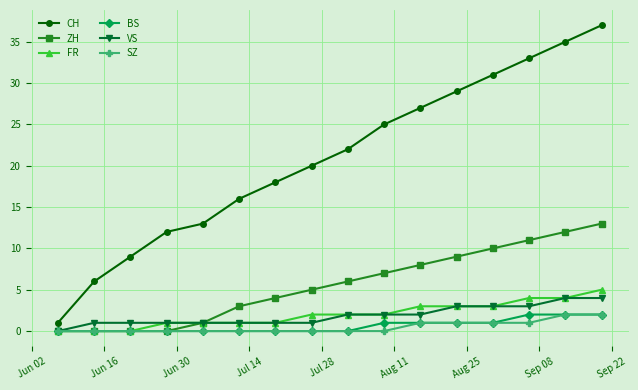

What is the maximum value for FR?

5